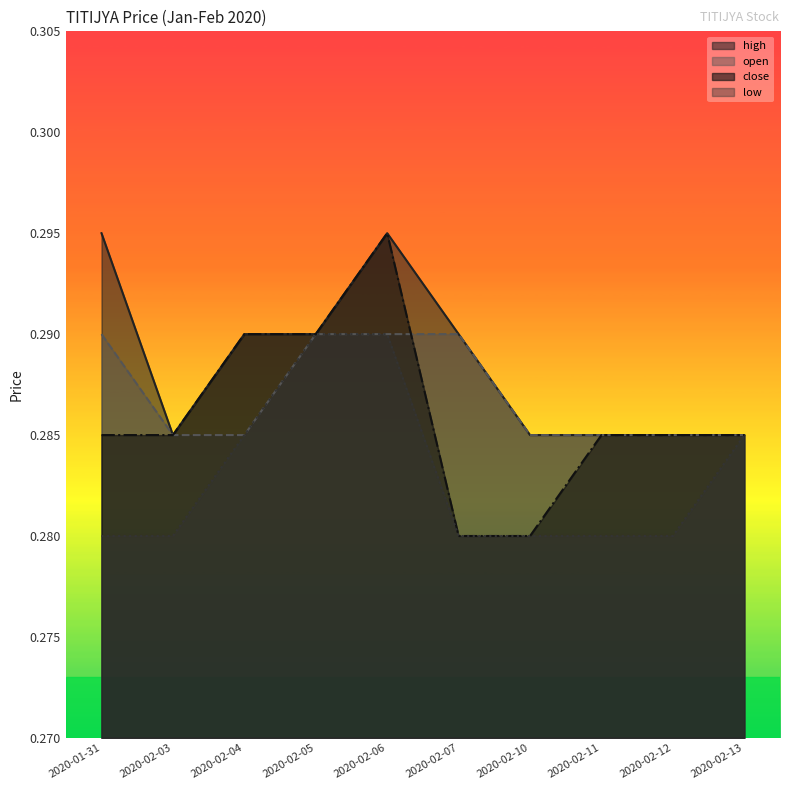

Reading right to left, transcribe all the data shown in this chart.

high: 2020-02-13=0.3	2020-02-12=0.3	2020-02-11=0.3	2020-02-10=0.3	2020-02-07=0.3	2020-02-06=0.3	2020-02-05=0.3	2020-02-04=0.3	2020-02-03=0.3	2020-01-31=0.3
open: 2020-02-13=0.3	2020-02-12=0.3	2020-02-11=0.3	2020-02-10=0.3	2020-02-07=0.3	2020-02-06=0.3	2020-02-05=0.3	2020-02-04=0.3	2020-02-03=0.3	2020-01-31=0.3
close: 2020-02-13=0.3	2020-02-12=0.3	2020-02-11=0.3	2020-02-10=0.3	2020-02-07=0.3	2020-02-06=0.3	2020-02-05=0.3	2020-02-04=0.3	2020-02-03=0.3	2020-01-31=0.3
low: 2020-02-13=0.3	2020-02-12=0.3	2020-02-11=0.3	2020-02-10=0.3	2020-02-07=0.3	2020-02-06=0.3	2020-02-05=0.3	2020-02-04=0.3	2020-02-03=0.3	2020-01-31=0.3